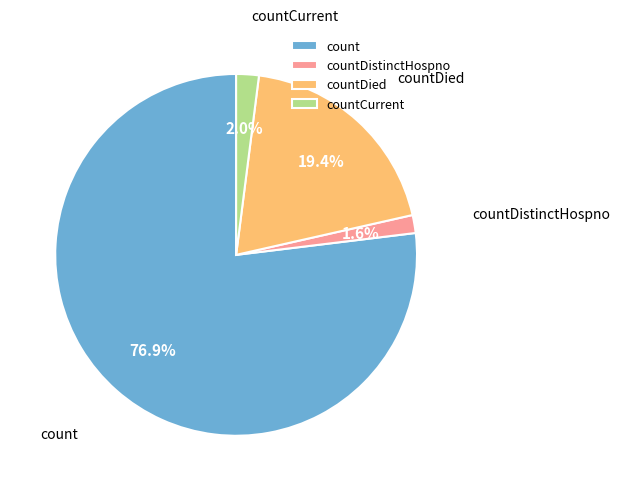

Combined, what portion of the pie is countDied and countDistinctHospno?

21.0%